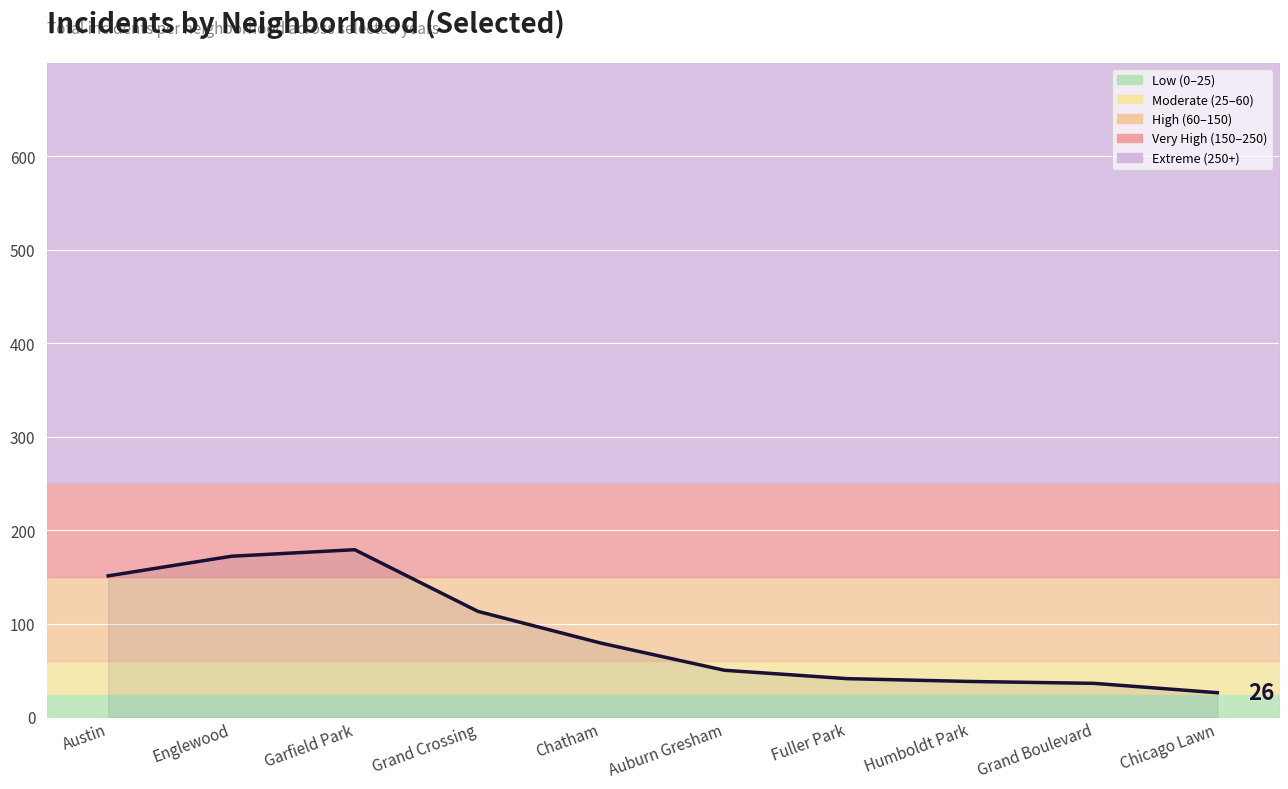

The chart shows a value of 23 at Auburn Gresham. True or false?

False